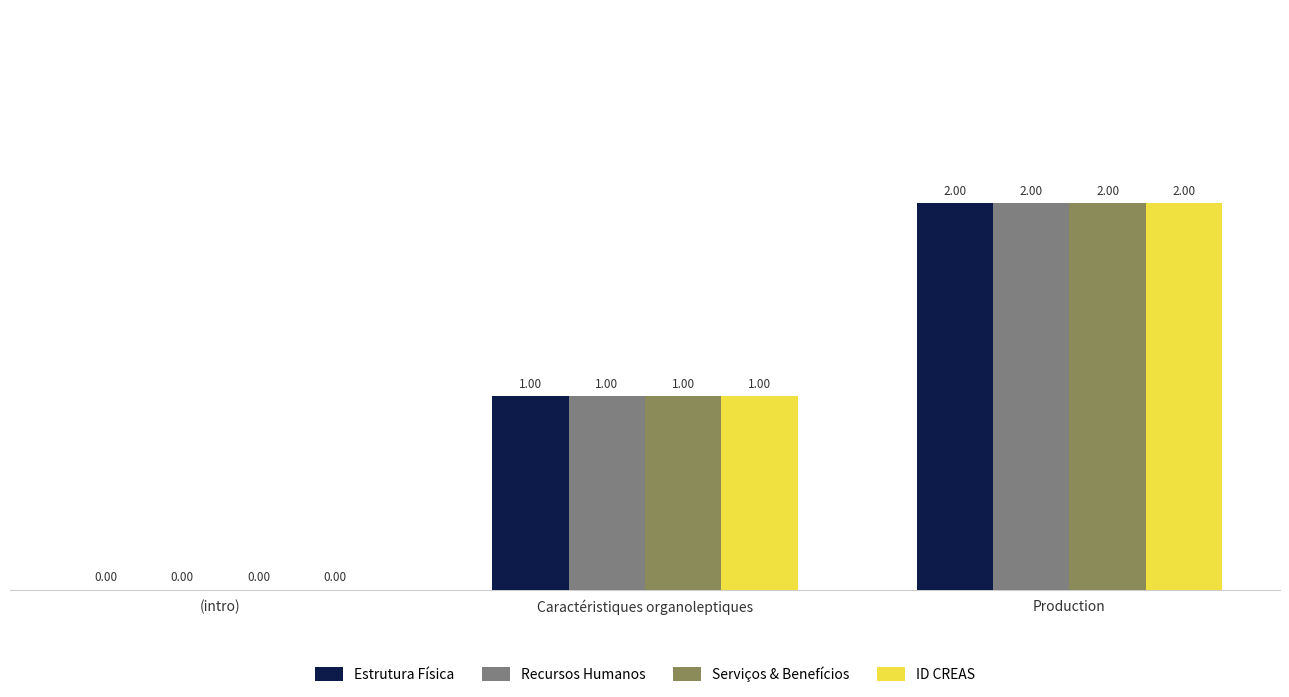

What is the total value across all series at Caractéristiques organoleptiques?

4